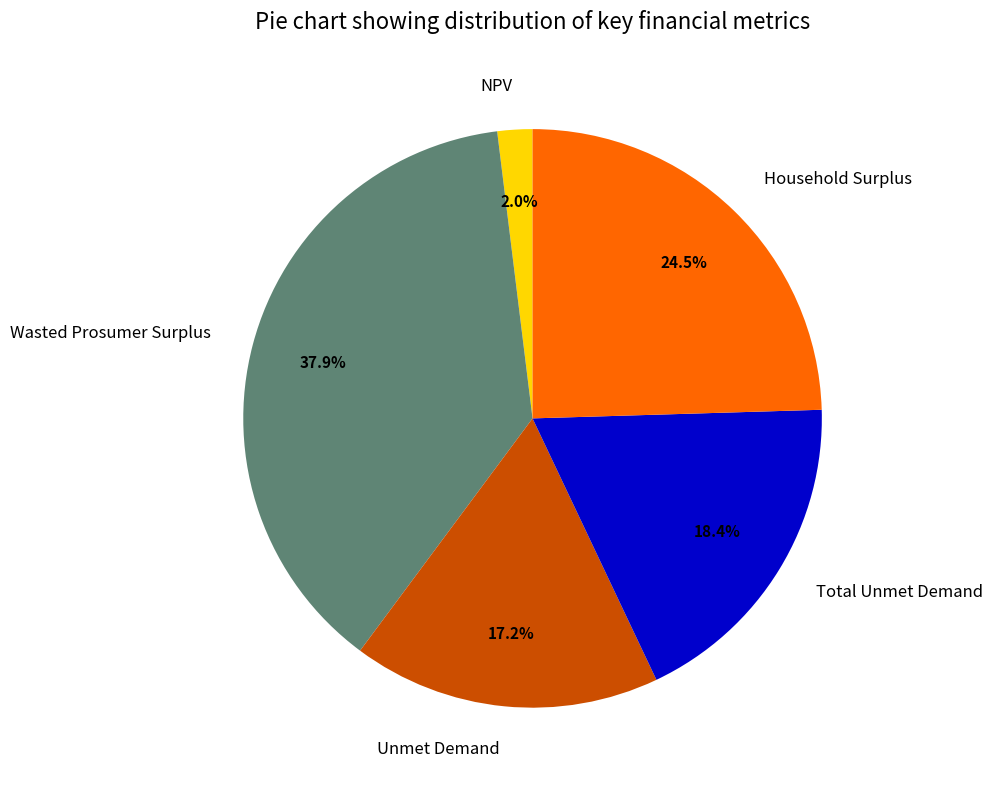

Which category has the biggest portion of the pie?

Wasted Prosumer Surplus